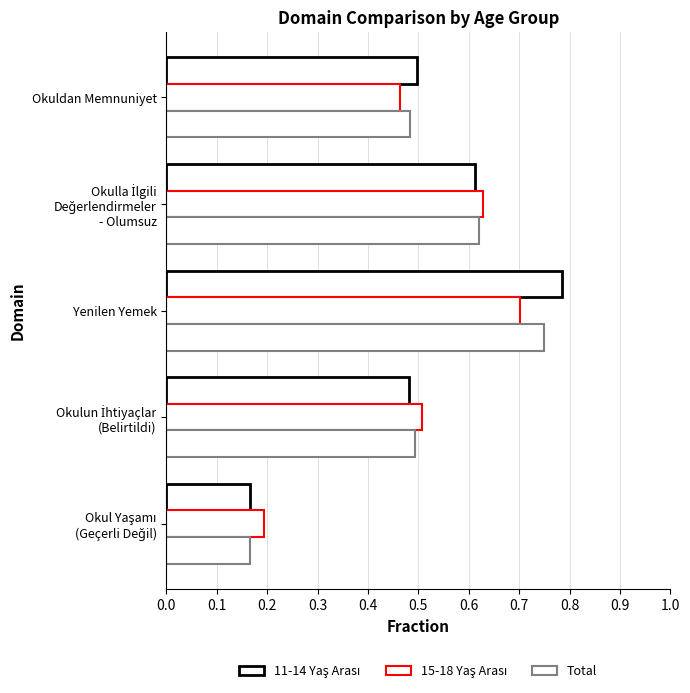

What is the difference between the maximum and second lowest values in the Total series?

0.3